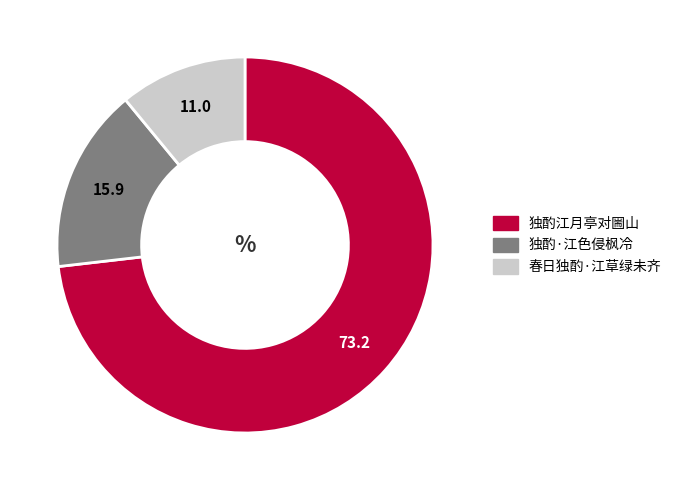

How many segments does this pie chart have?

3